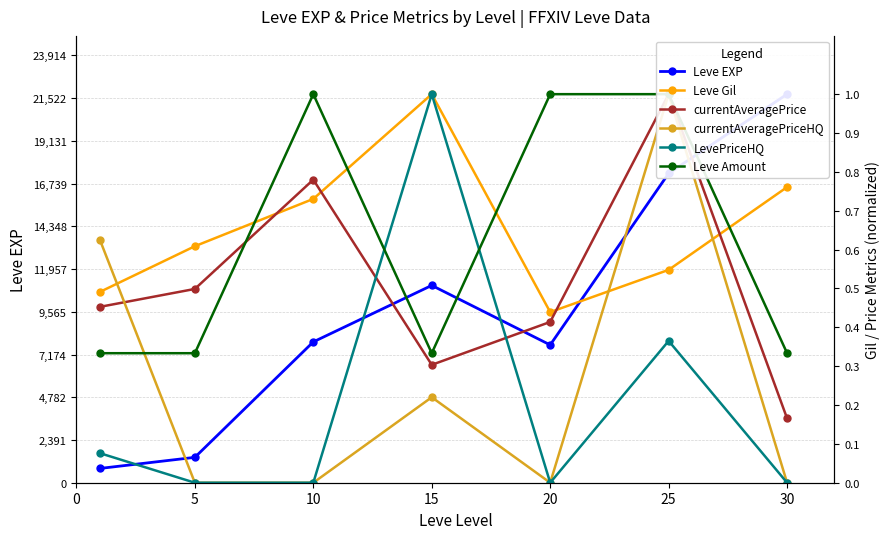

What is the total value across all series at 25?

17313.9